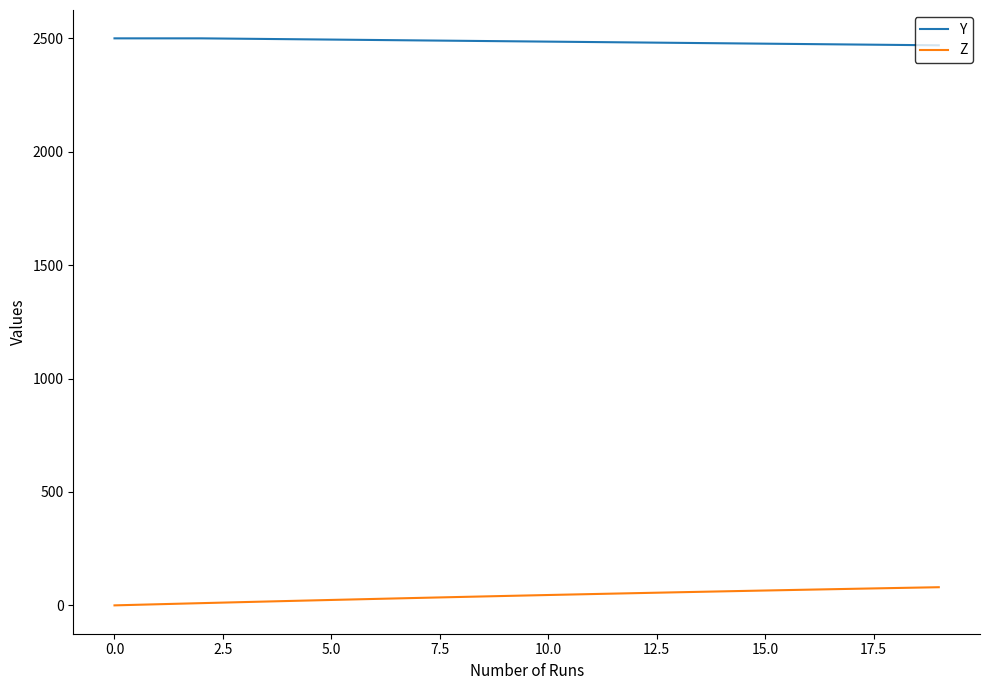

Which series has the largest range (max minus min)?

Z